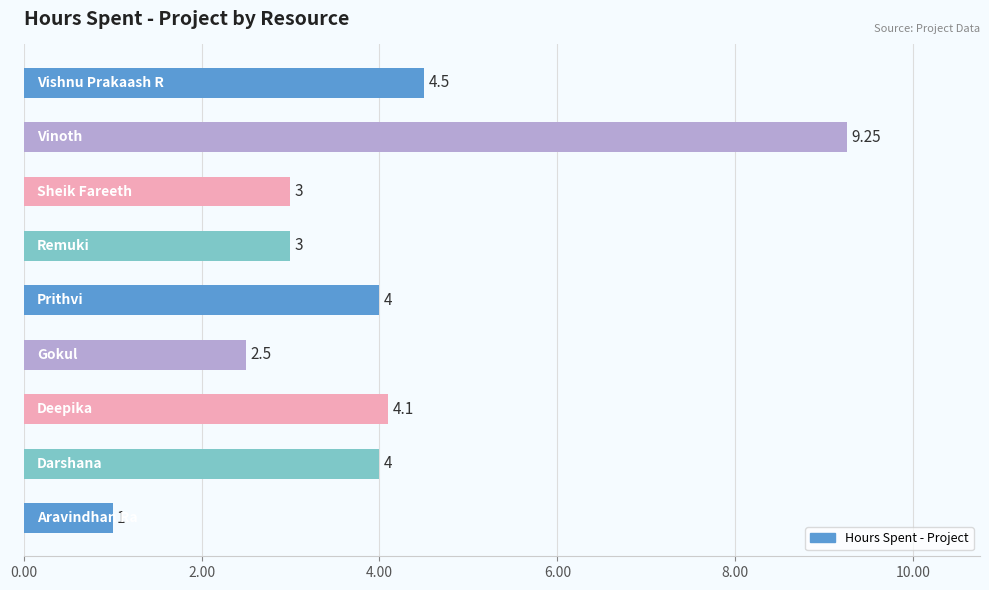

How many data points does each series have?

9